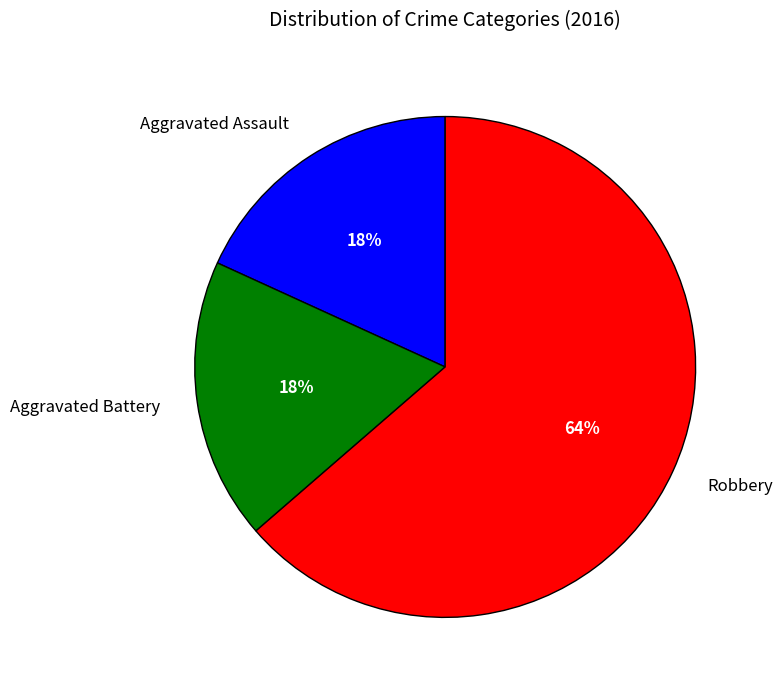

Combined, do Robbery and Aggravated Assault account for over 50%?

Yes